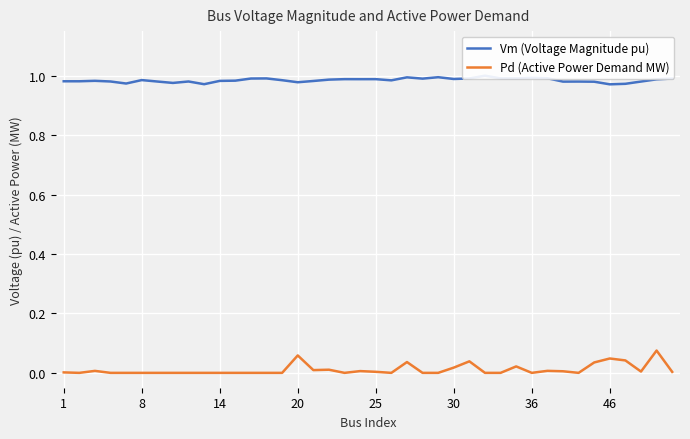

Which series has the widest spread of values?

Pd (Active Power Demand MW)